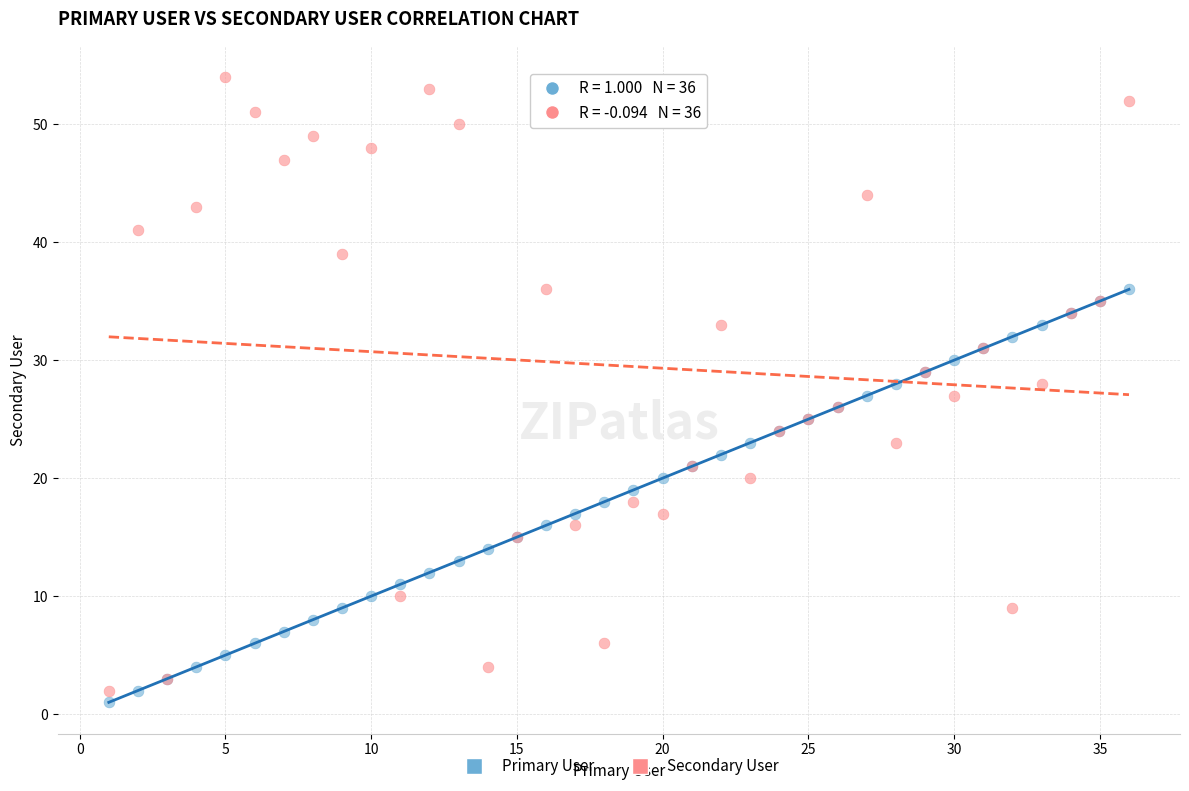

Which series contains the lowest Y value?

Primary User